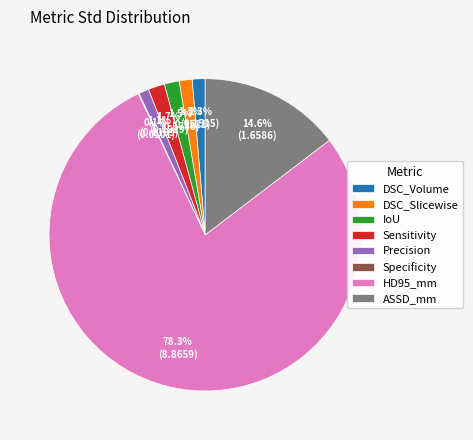

What is the majority slice?

HD95_mm